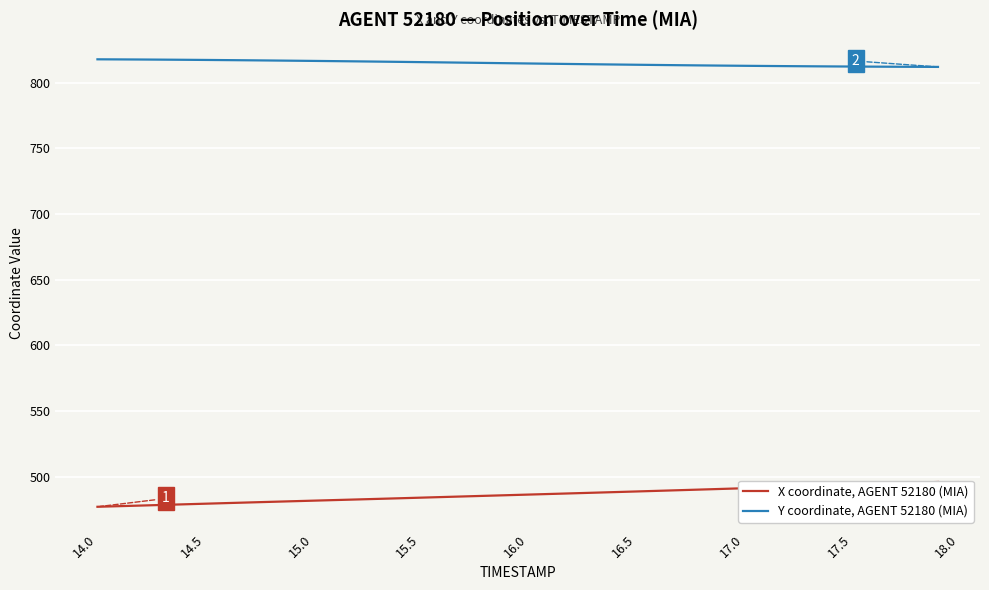

Is it true that Y coordinate, AGENT 52180 (MIA) equals 816.6 at 15.0?

True